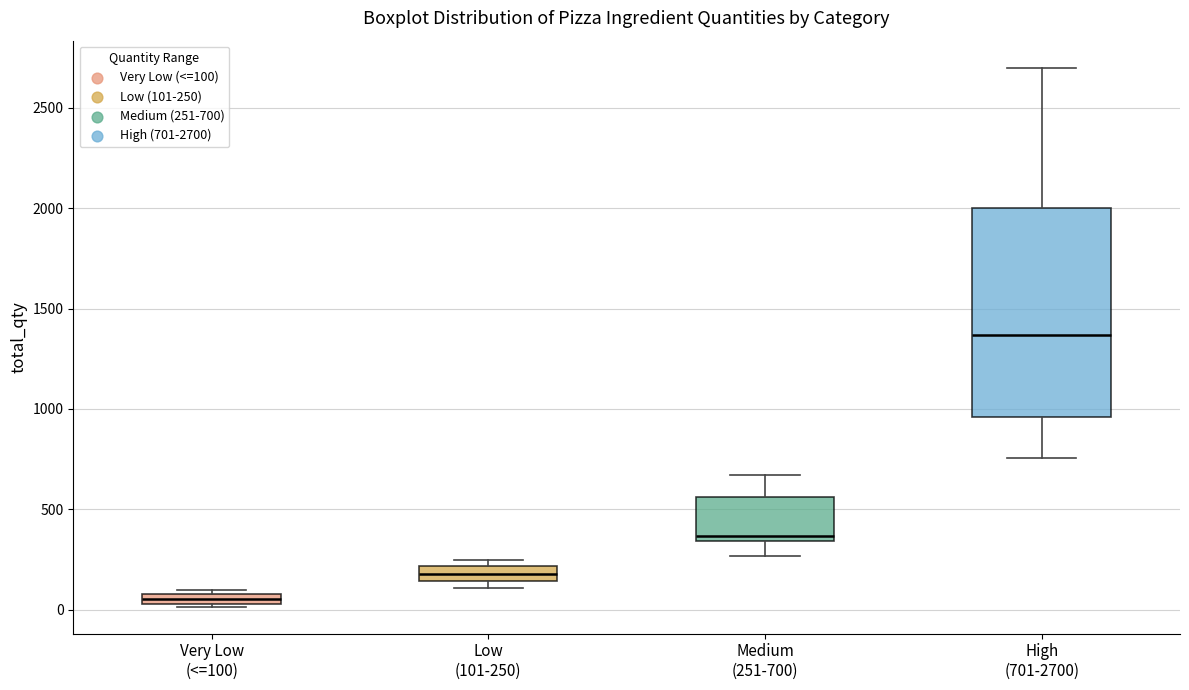

Comparing the boxes themselves (not the whiskers), which one is the tallest?

High (701-2700)